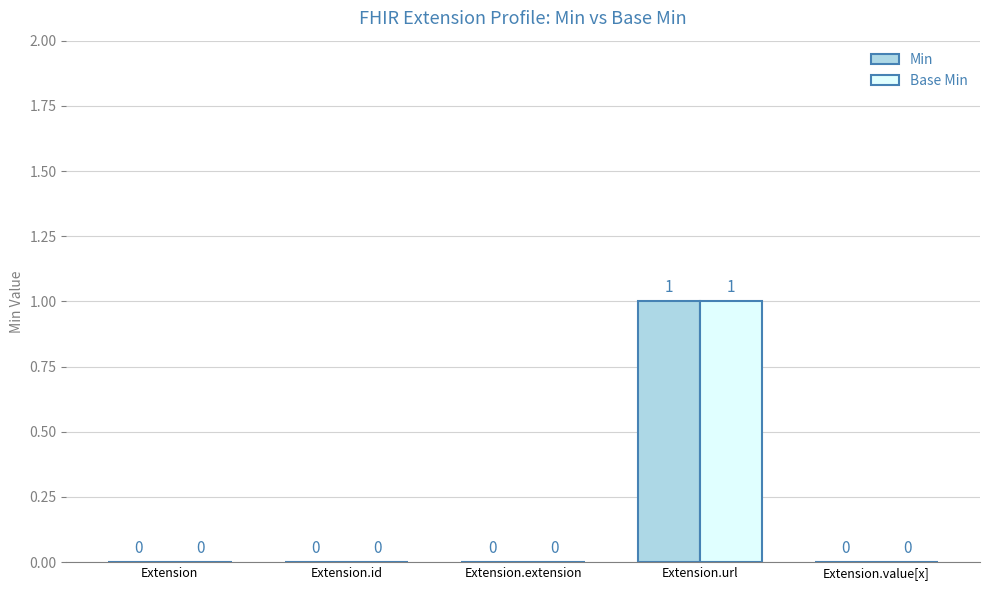

The Min series shows -1 at Extension.id. True or false?

False